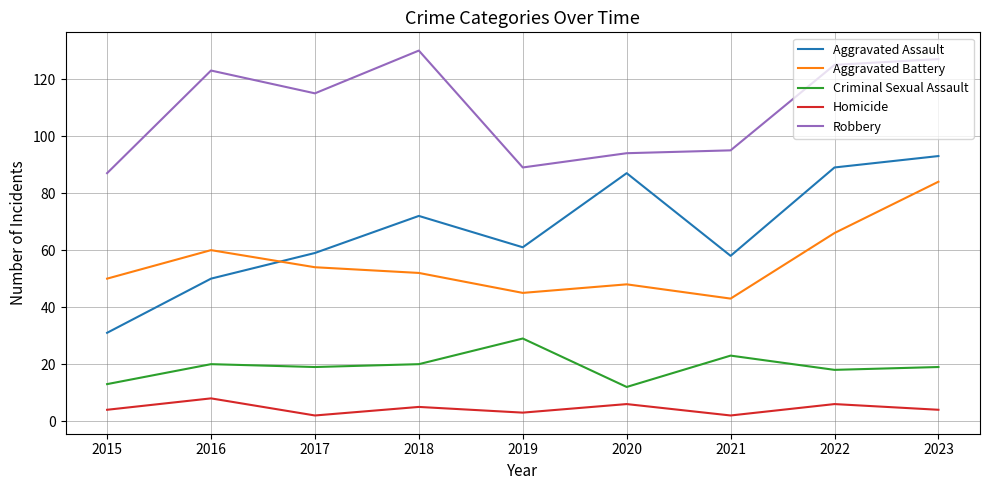

True or false: Aggravated Battery and Homicide intersect in this chart.

False